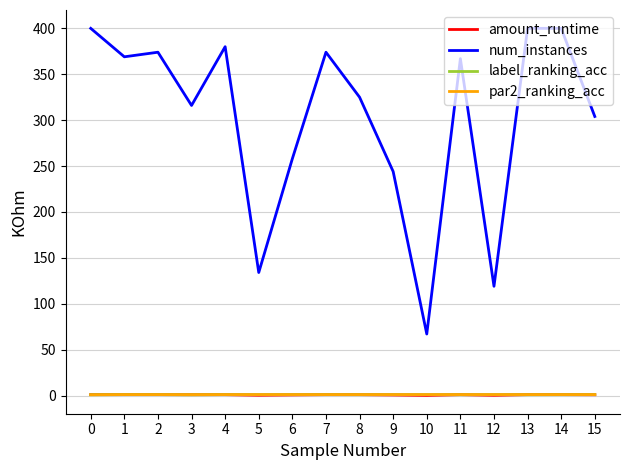

Between 0 and 10, which series saw the biggest shift?

num_instances